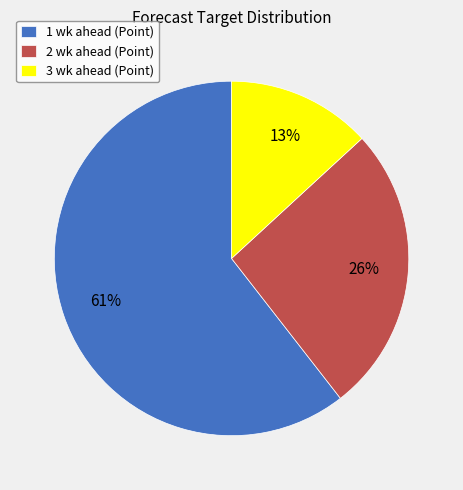

Is it true that 3 wk ahead is 2% of the pie?

False